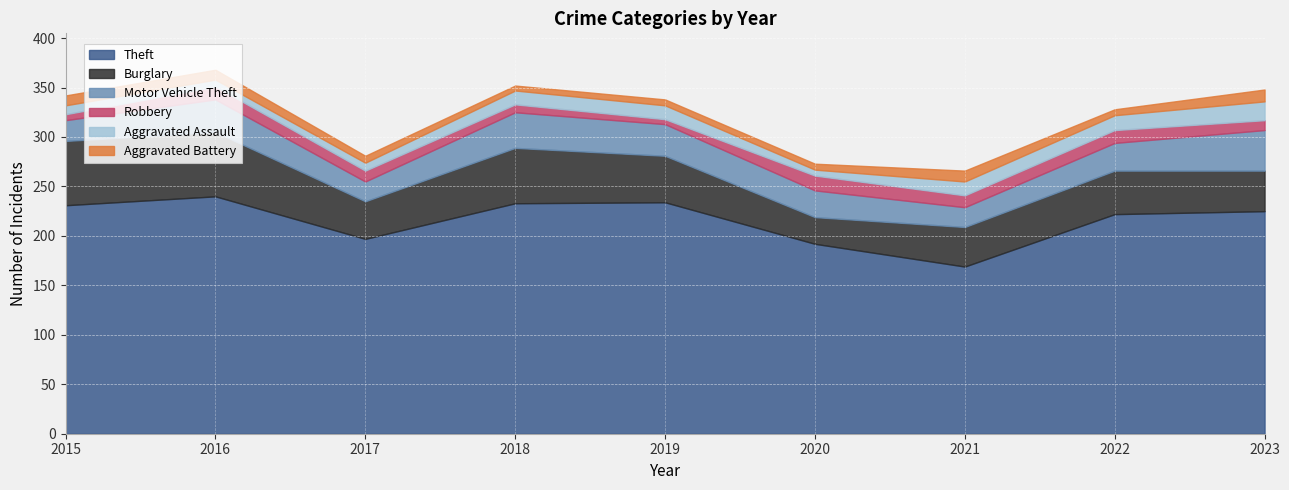

What is the approximate value of Theft at 2015?

231